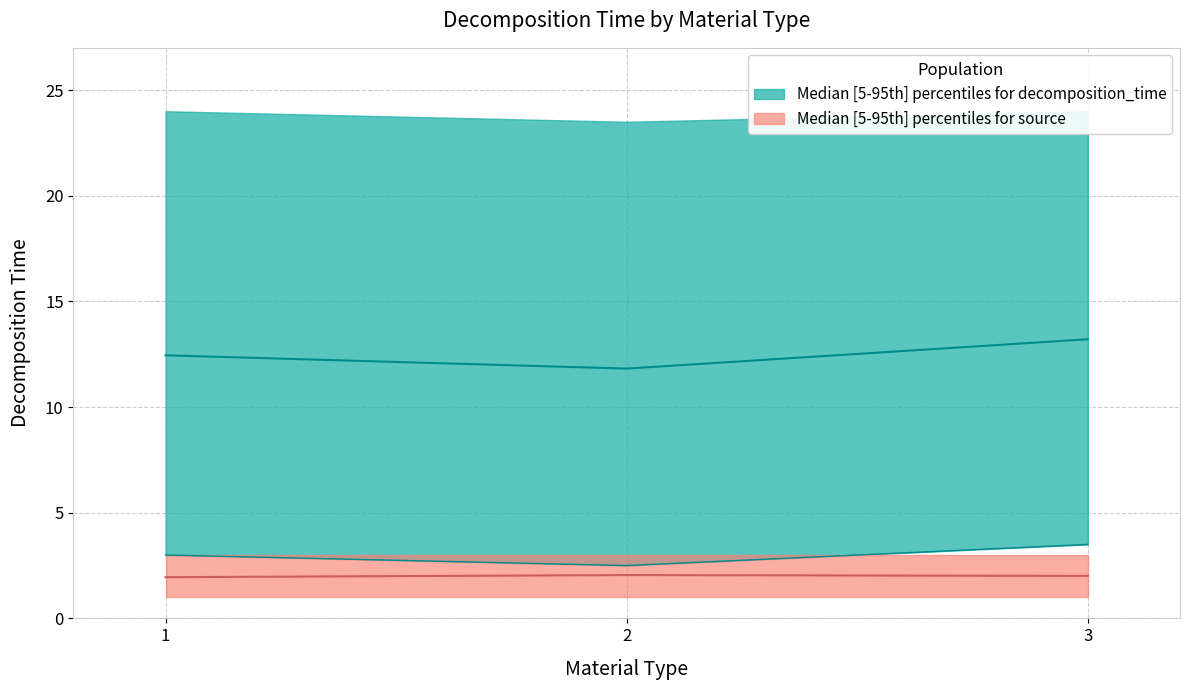

True or false: mean_decomposition_time has a value of 19.7 at 1.

False